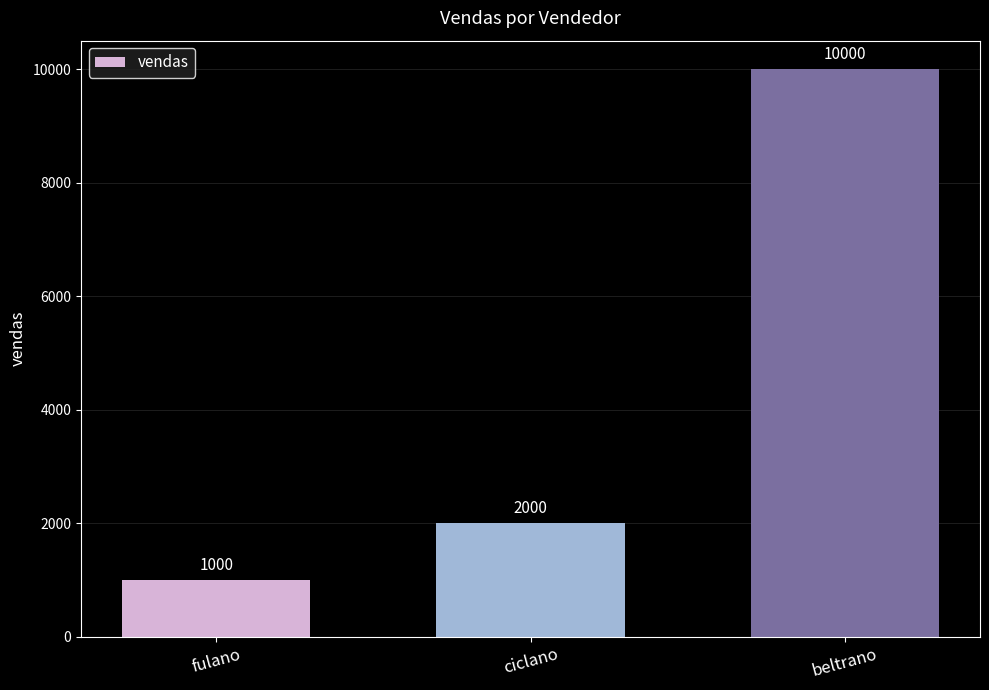

List the labels in order of value, smallest first.

fulano, ciclano, beltrano